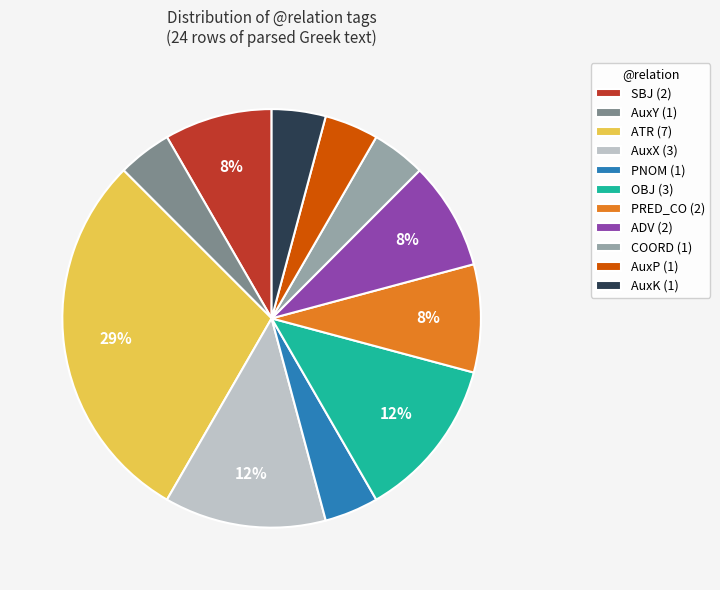

To the nearest percent, what percentage of the pie is ATR (7)?

29%